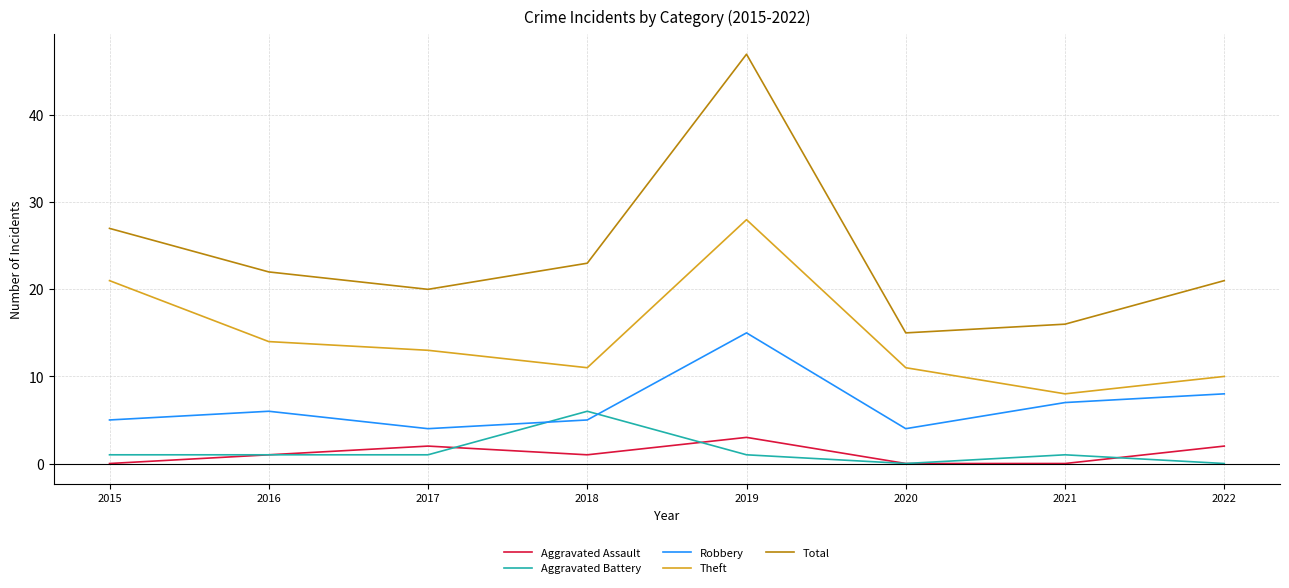

What is the spread (max minus min) of values at 2016?

21